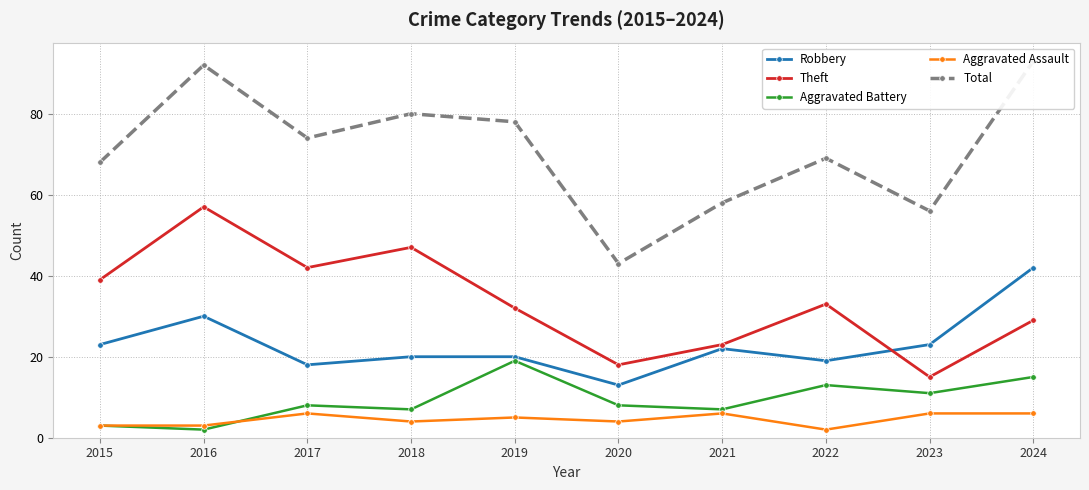

Where is the first local minimum for Theft?

2017